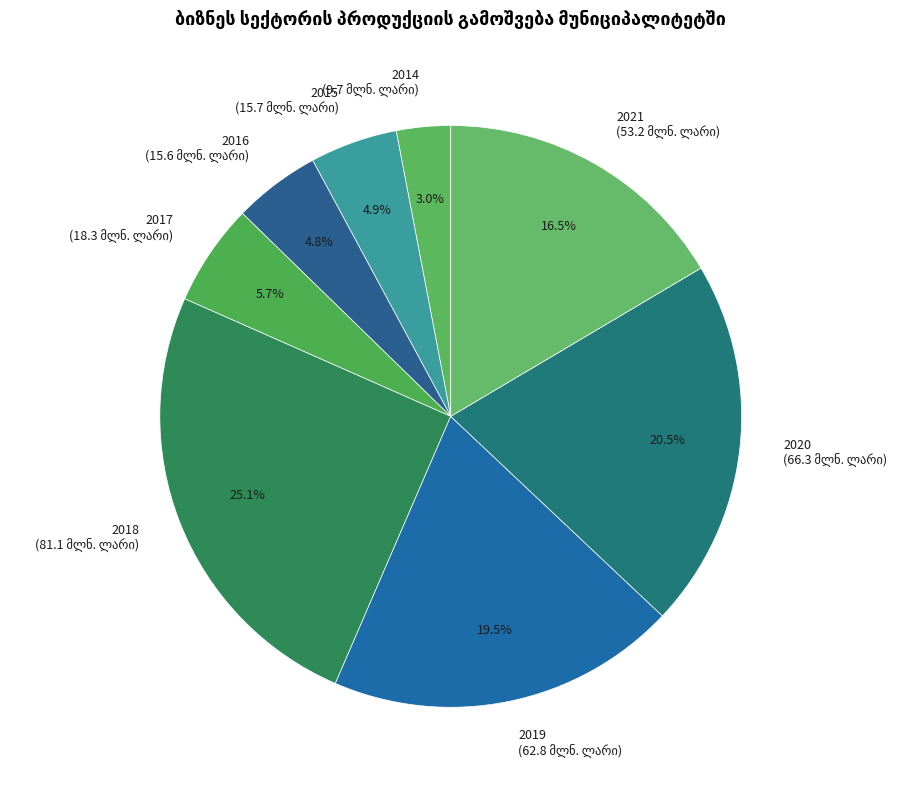

Combined, what portion of the pie is 2018 and 2021?

41.6%